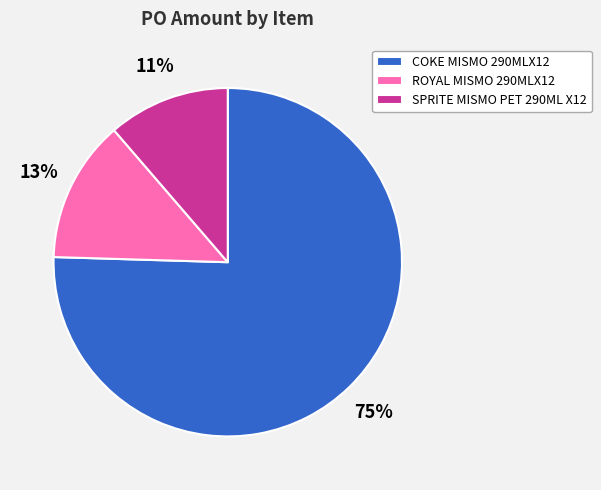

How many segments does this pie chart have?

3